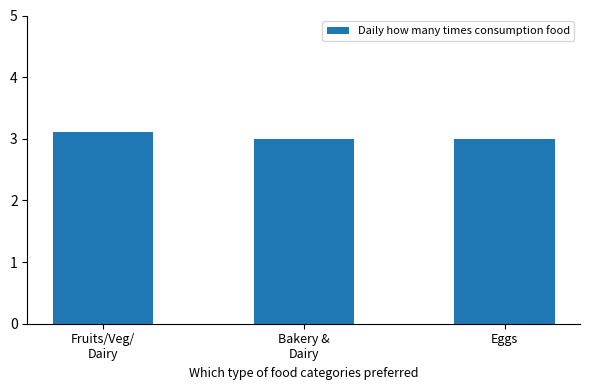

What is the average value?

3.0